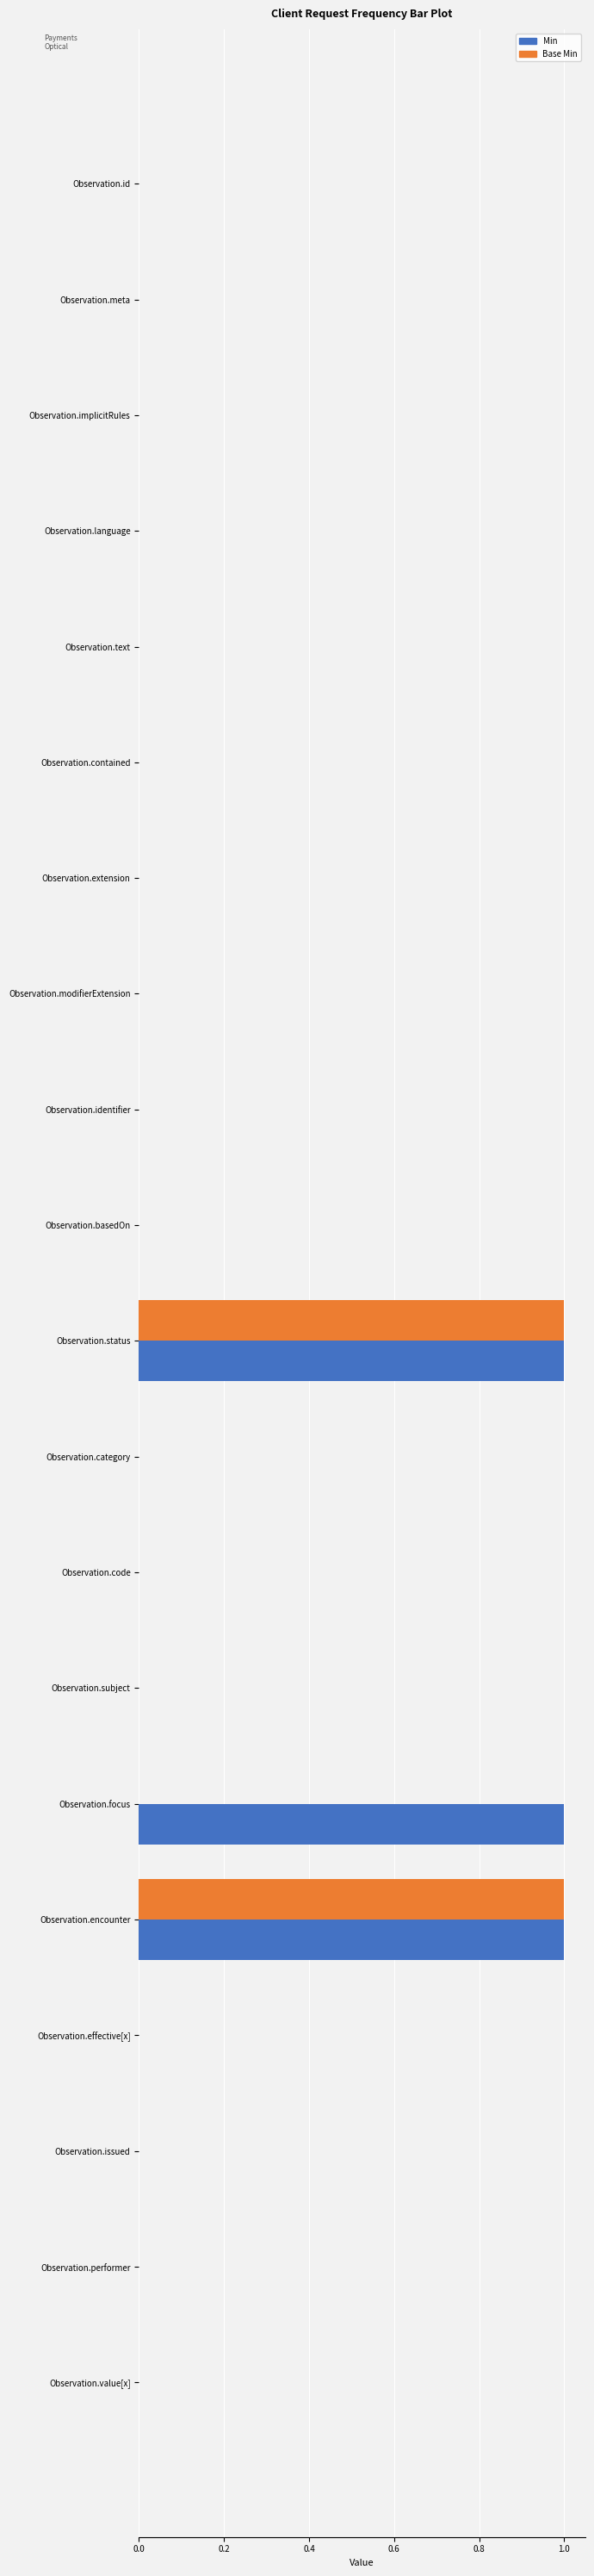

Is it true that Base Min equals 0 at Observation.language?

True